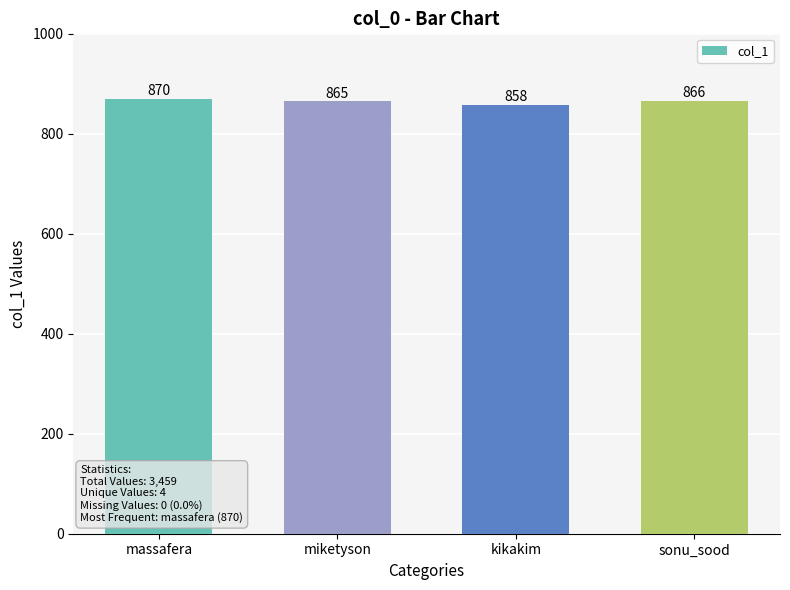

Which category has the lowest value across all series?

kikakim